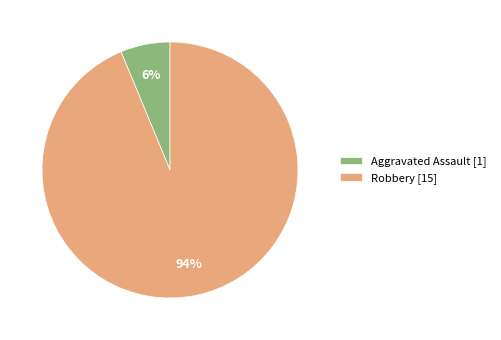

To the nearest percent, what is the combined percentage of Aggravated Assault [1] and Robbery [15]?

100%